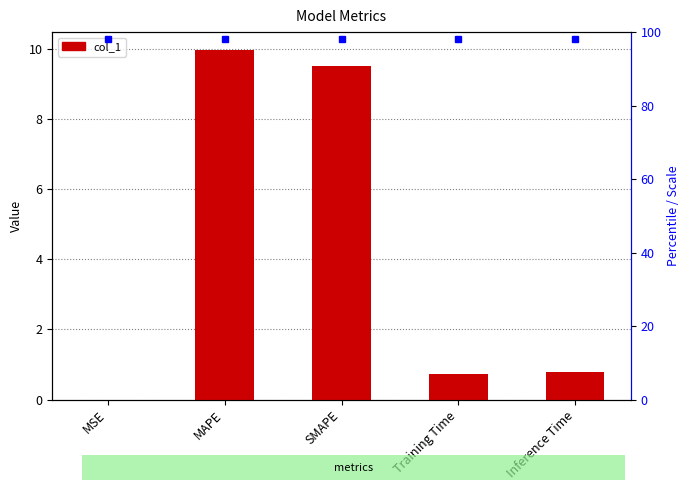

Is it true that the value at Inference Time is 1.2?

False